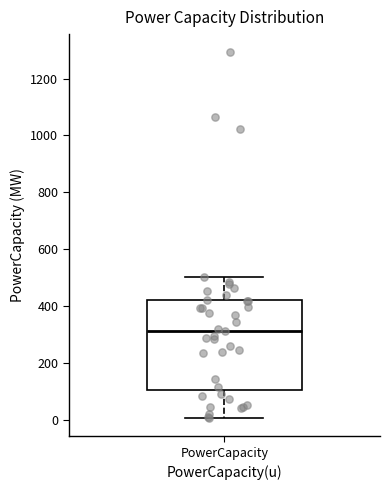

Transcribe this box plot: give where the median line is, the range the box spans, and where the two whiskers end, as read against the y-axis. The values are not printed on the chart, so give them approximately, as read against the axis.

median 320, box 100 to 420, whiskers 0 to 500